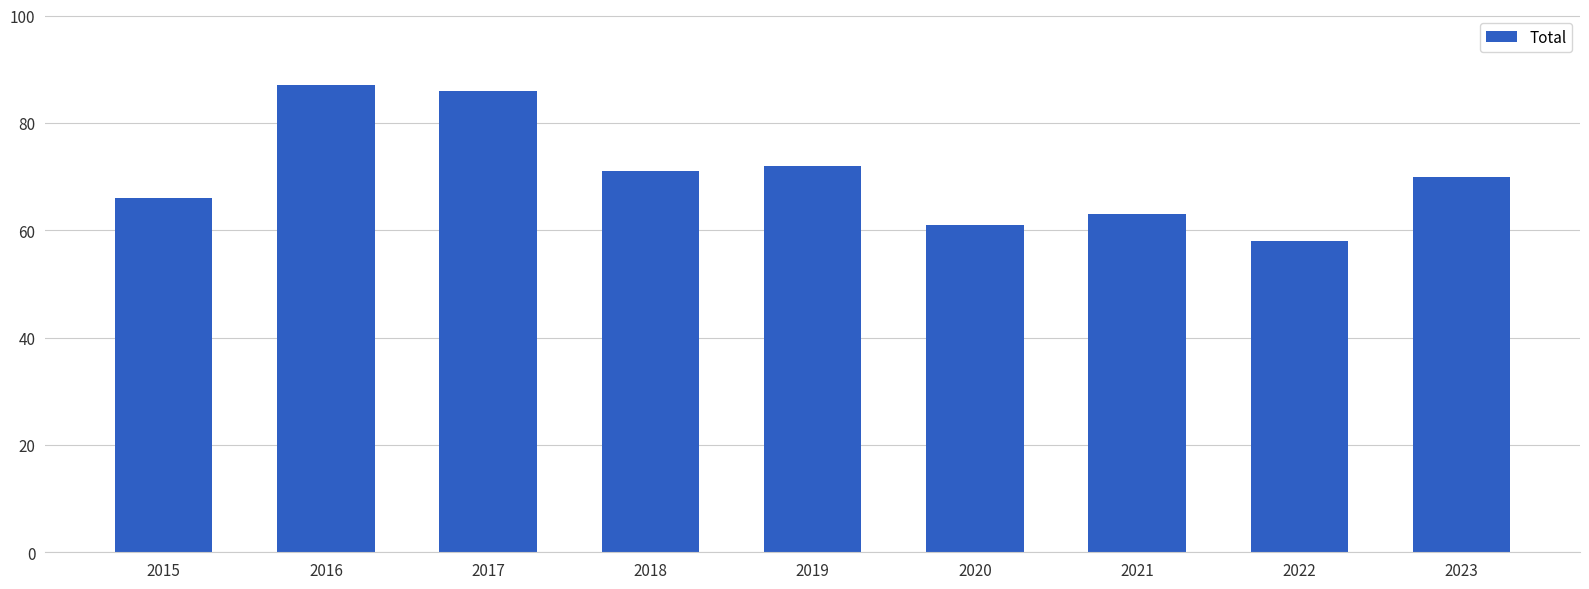

What is the average value?

70